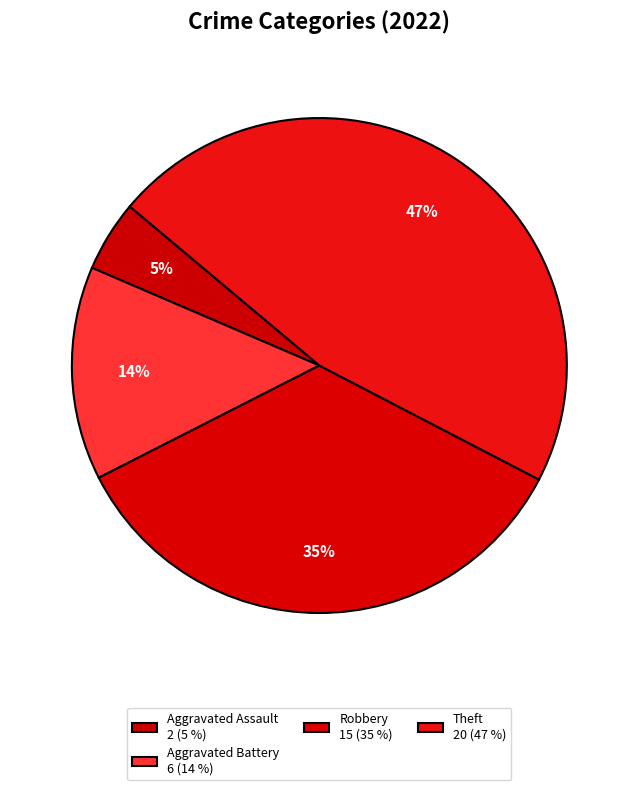

Count the number of slices in the pie.

4